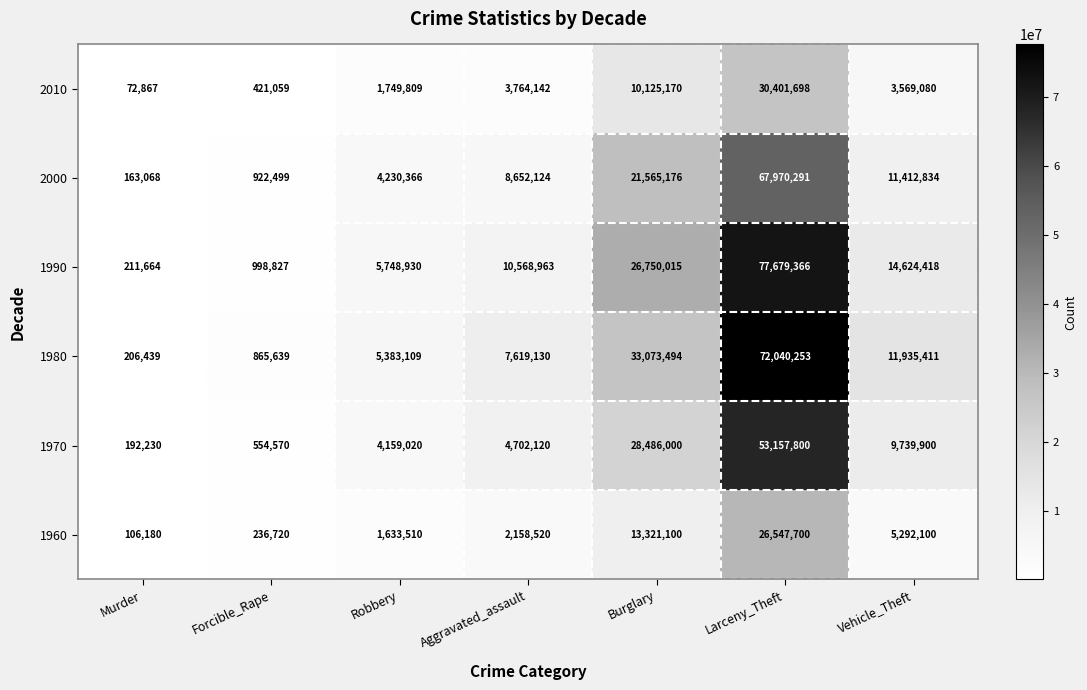

Rank the series at Larceny_Theft from lowest to highest value.

1960, 2010, 1970, 2000, 1980, 1990